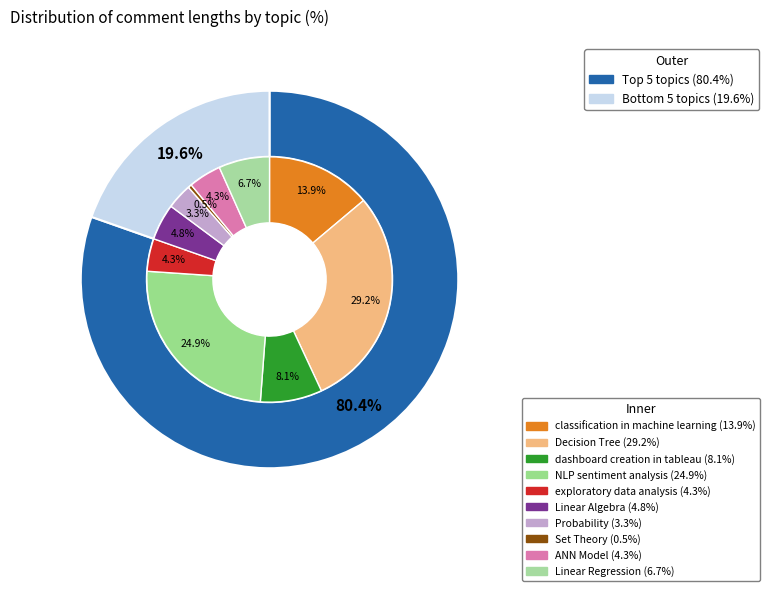

To the nearest percent, what is the average slice percentage?

10%